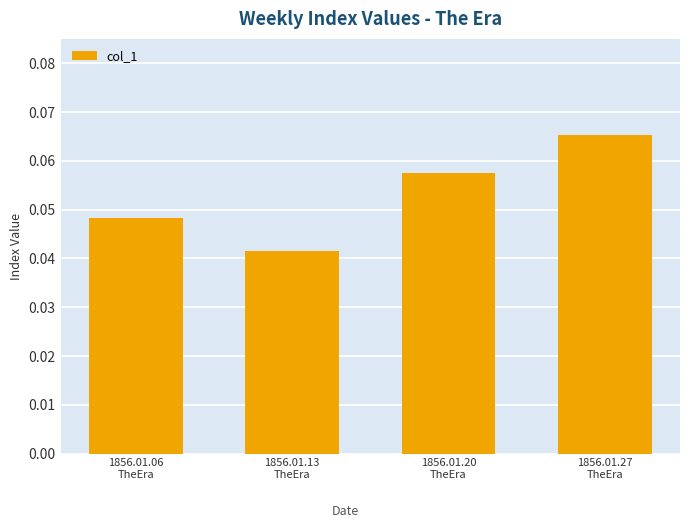

What is the label of the 2nd bar from the right?

1856.01.20
TheEra